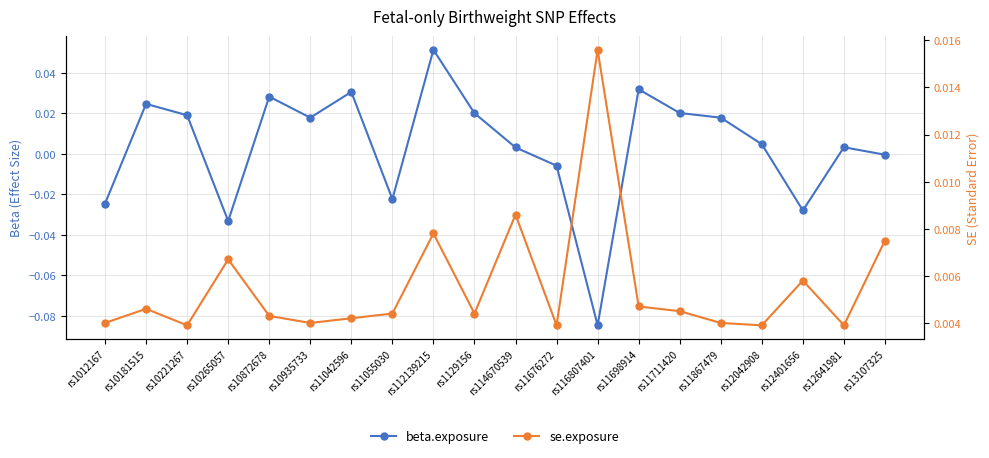

List the series in order of their overall mean, highest first.

se.exposure, beta.exposure